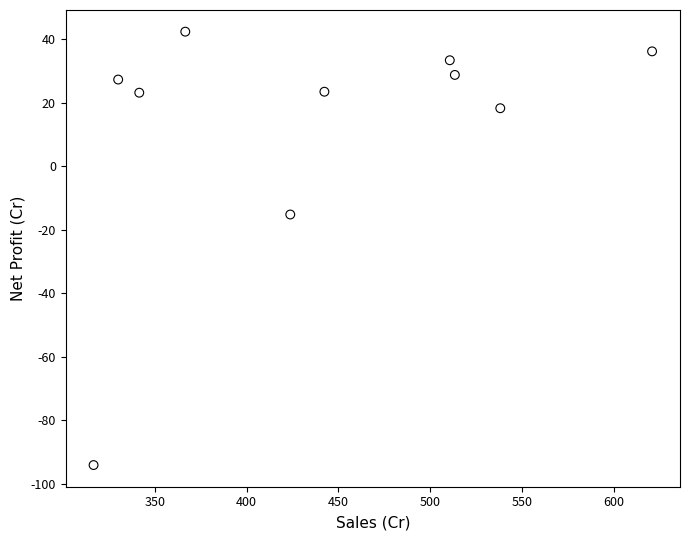

What is the average X value?

440.4